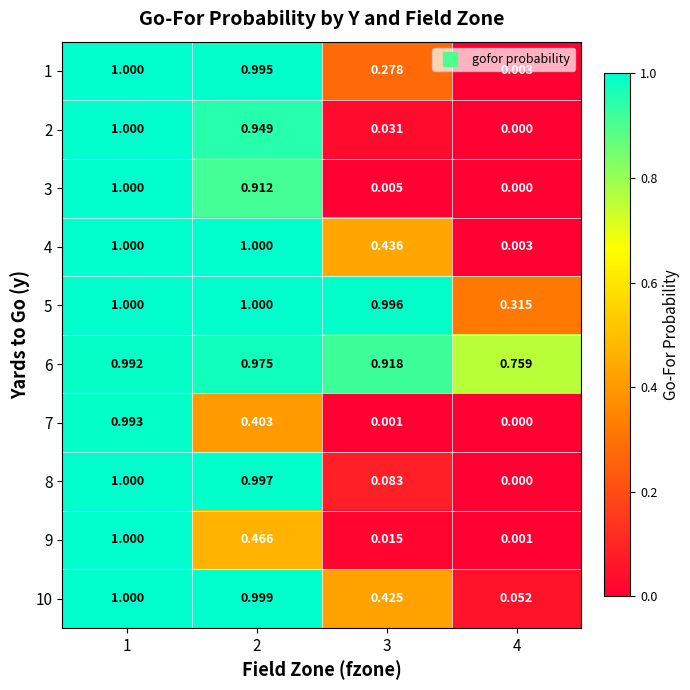

Count the number of categories in the chart.

4